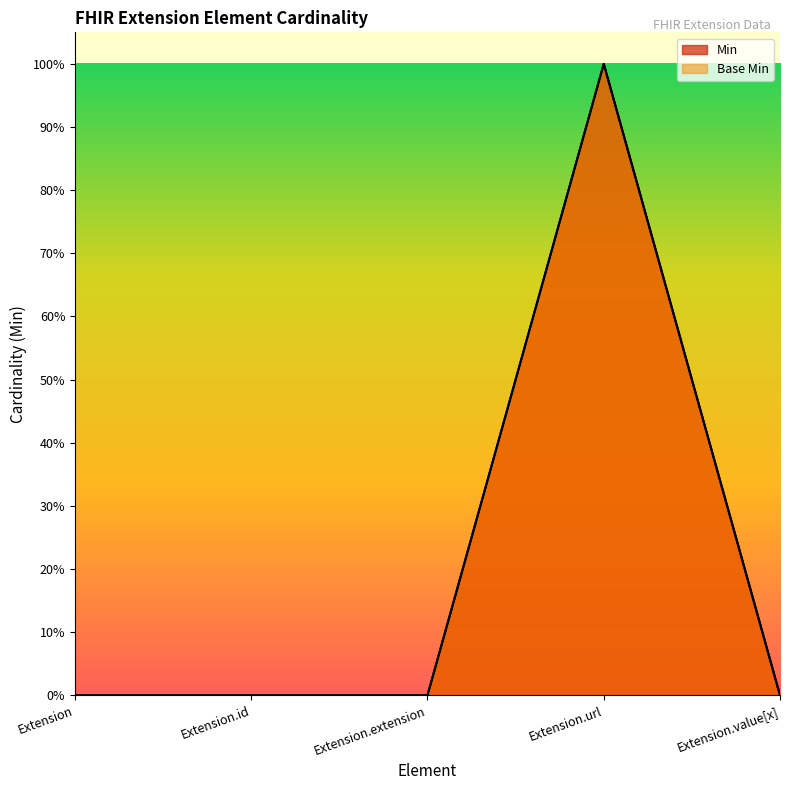

List the labels in order of Base Min value, largest first.

Extension.url, Extension, Extension.id, Extension.extension, Extension.value[x]